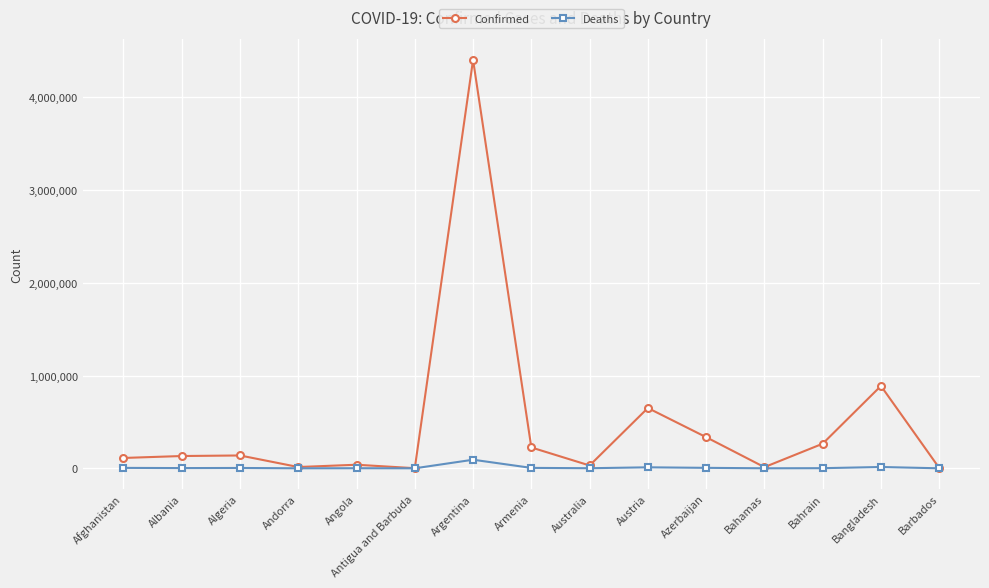

What position from the right is Bahamas?

4